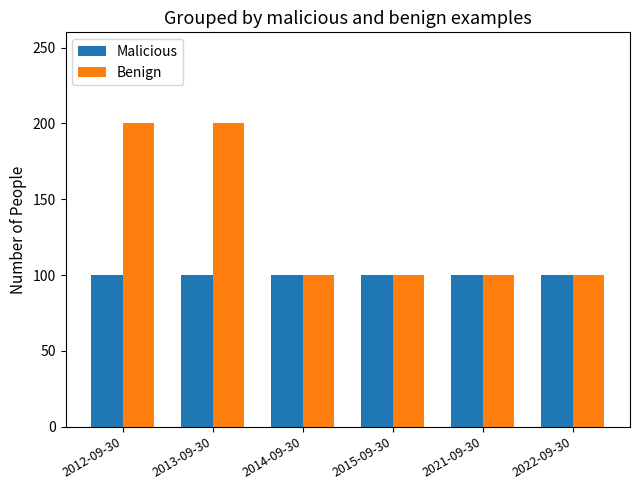

Is the value of Malicious at 2013-09-30 greater than the value of Benign at 2013-09-30?

No